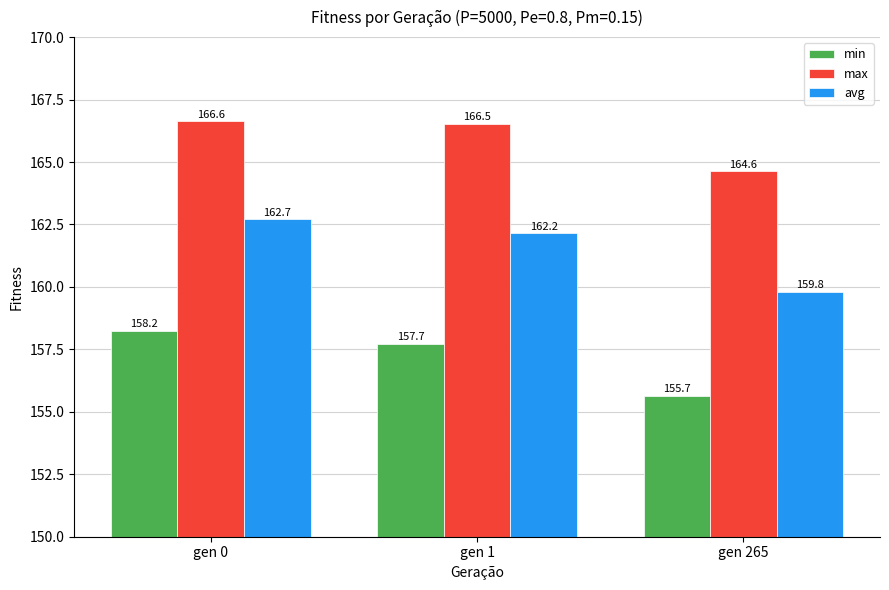

Which series has the largest range (max minus min)?

avg